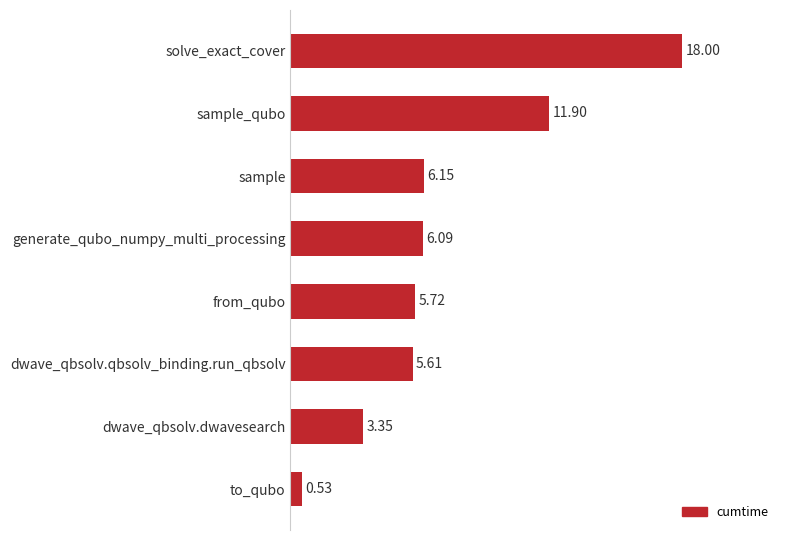

Between sample and dwave_qbsolv.qbsolv_binding.run_qbsolv, which is larger?

sample